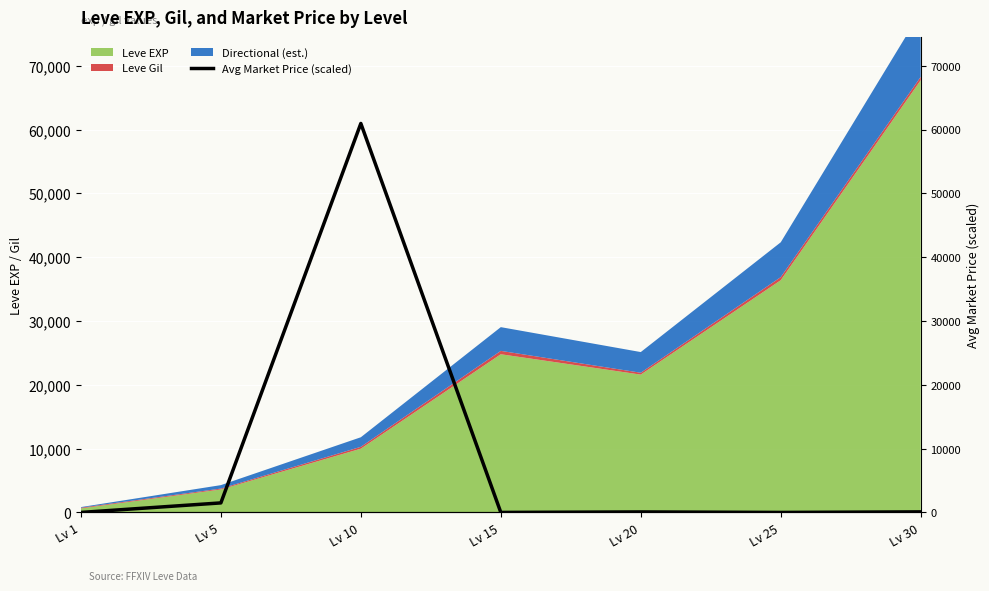

Where is the first local minimum?

Lv 15